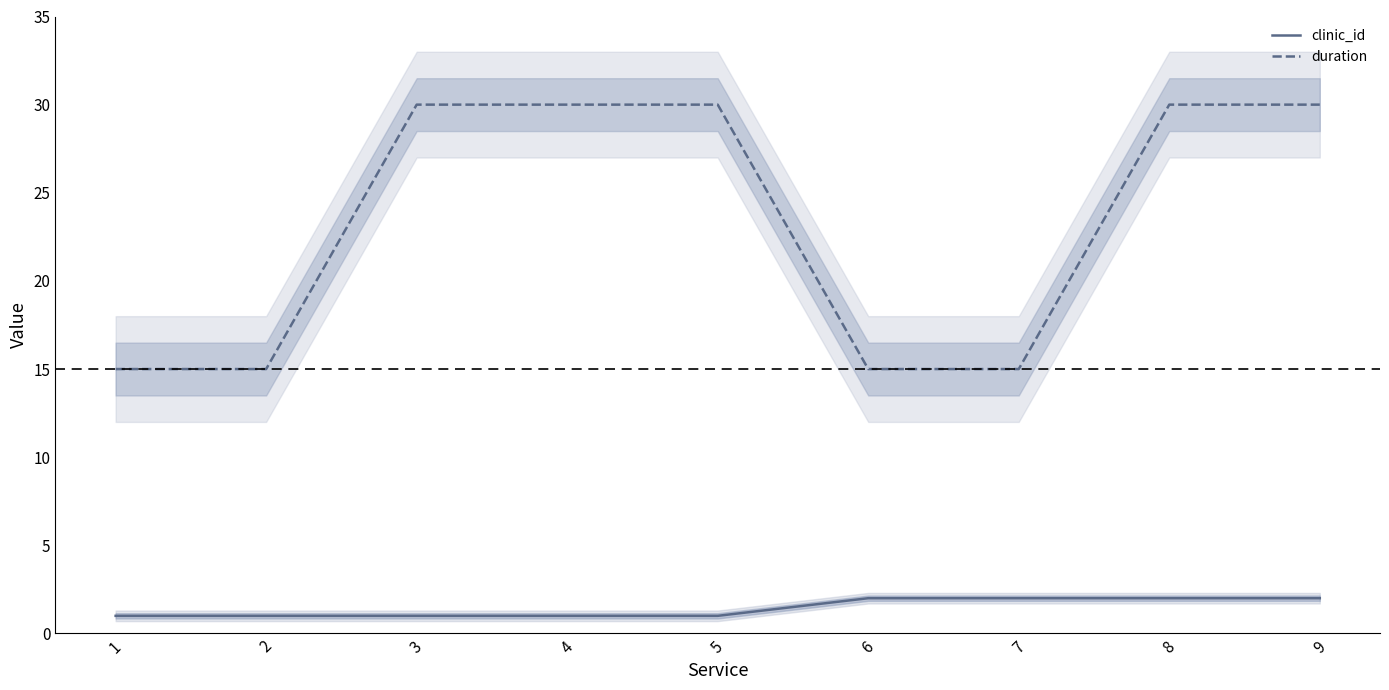

Reading left to right, what are all the values shown in this chart?

clinic_id: 1	1	1	1	1	2	2	2	2
duration: 15	15	30	30	30	15	15	30	30